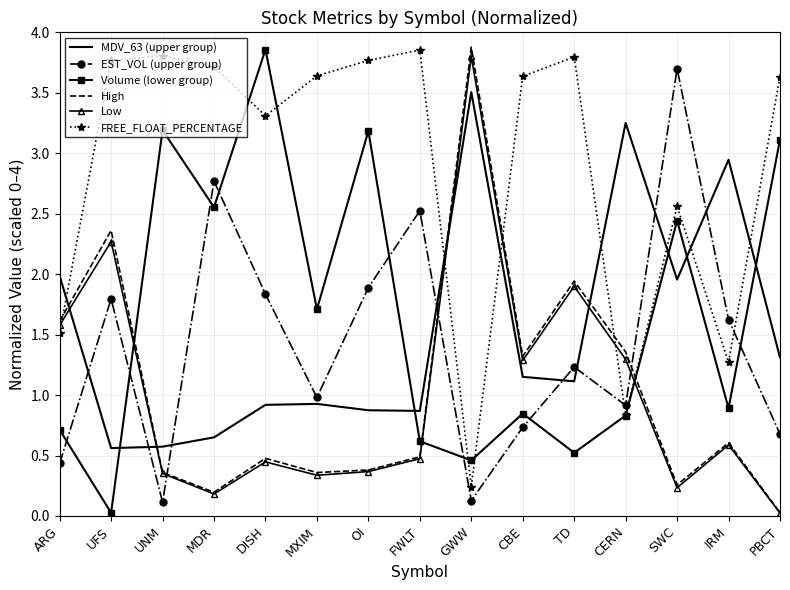

How many intersections are there between Low and MDV_63 (upper group)?

4